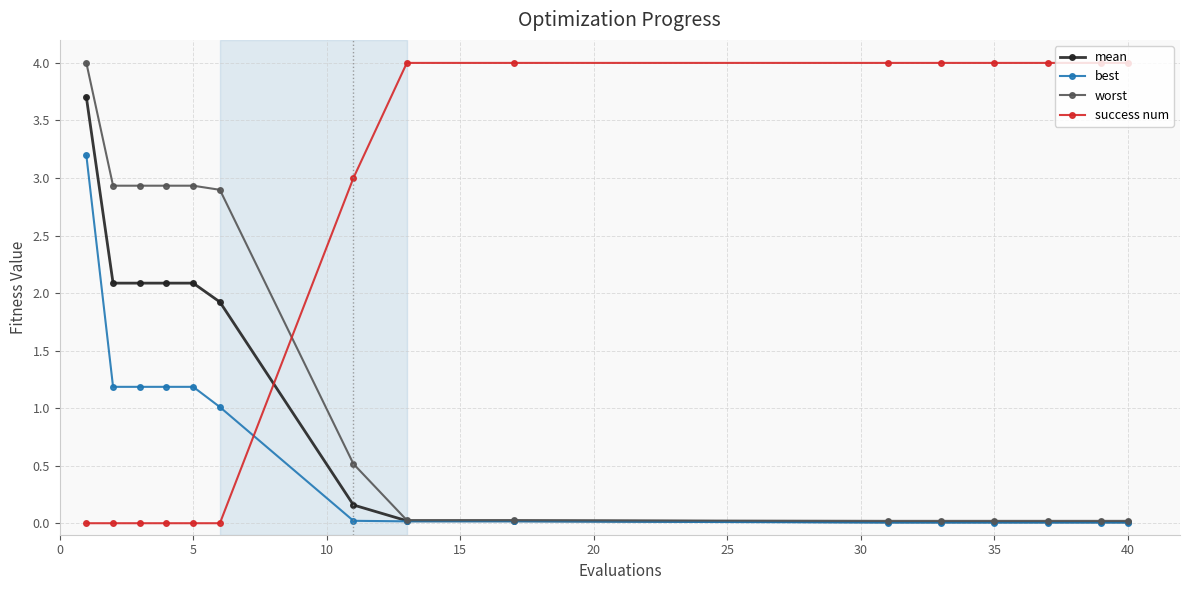

True or false: success num and mean cross at least once.

True